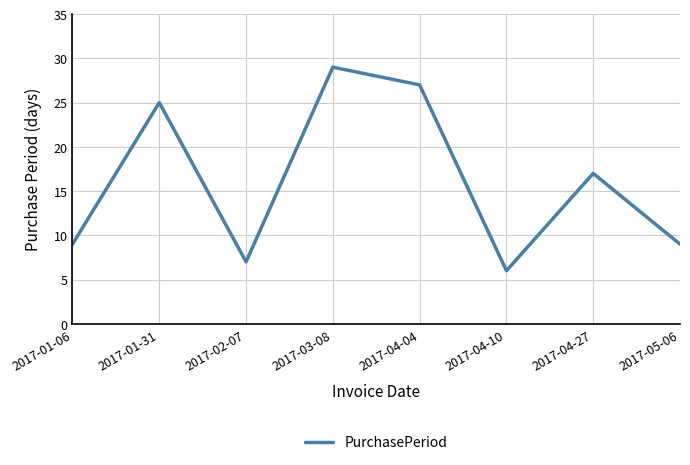

Read the value at 2017-01-31.

25